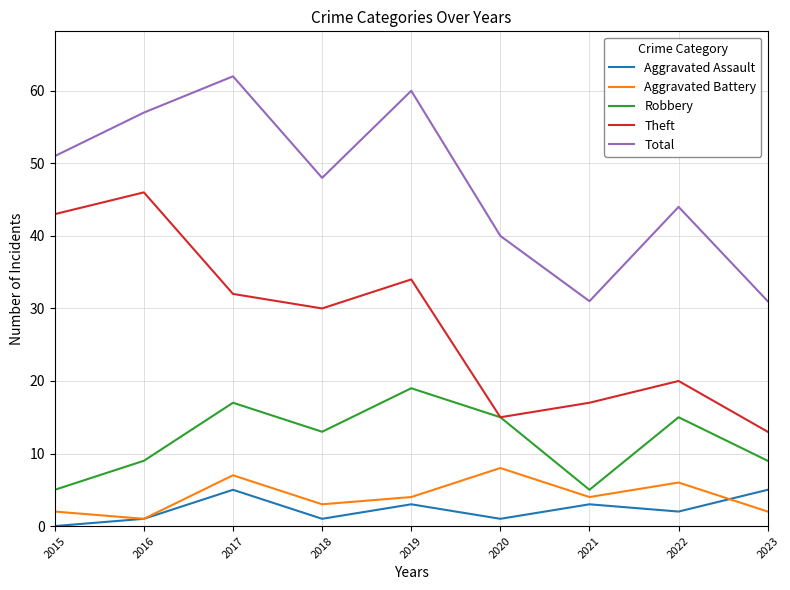

Is it true that Aggravated Battery equals 2 at 2023?

True